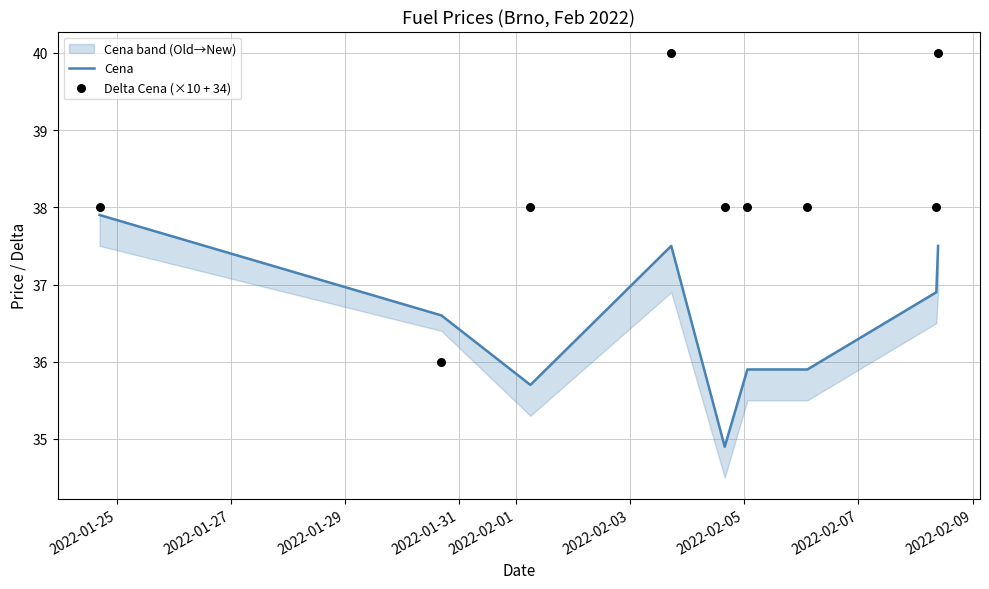

Which series contains the lowest Y value?

Cena